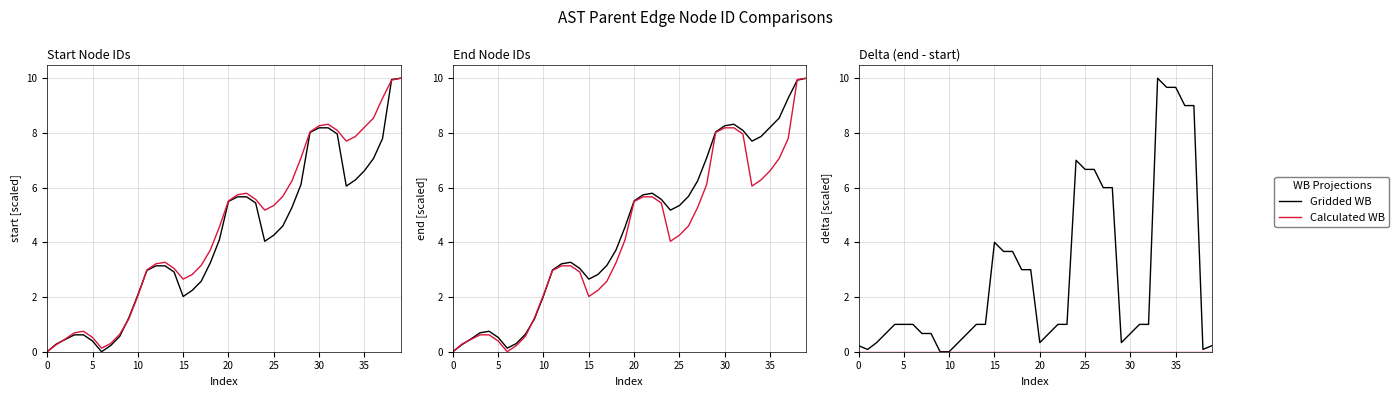

True or false: Gridded WB and Calculated WB cross at least once.

False